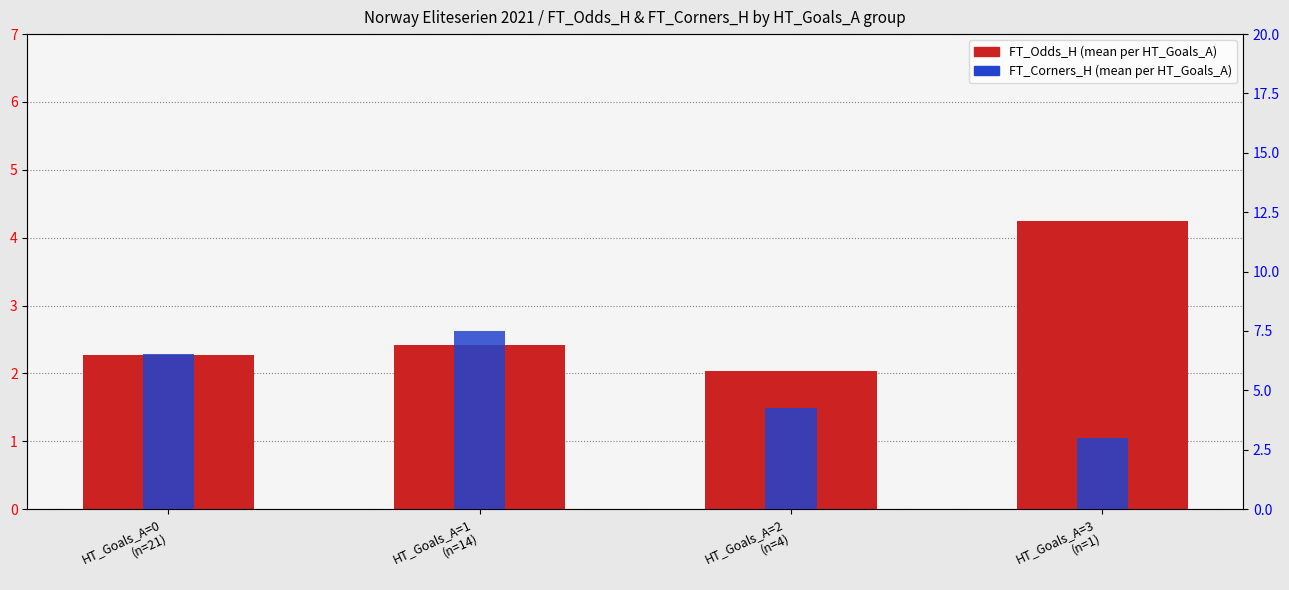

What is the difference between the maximum and minimum values in the FT_Corners_H (mean) series?

4.5